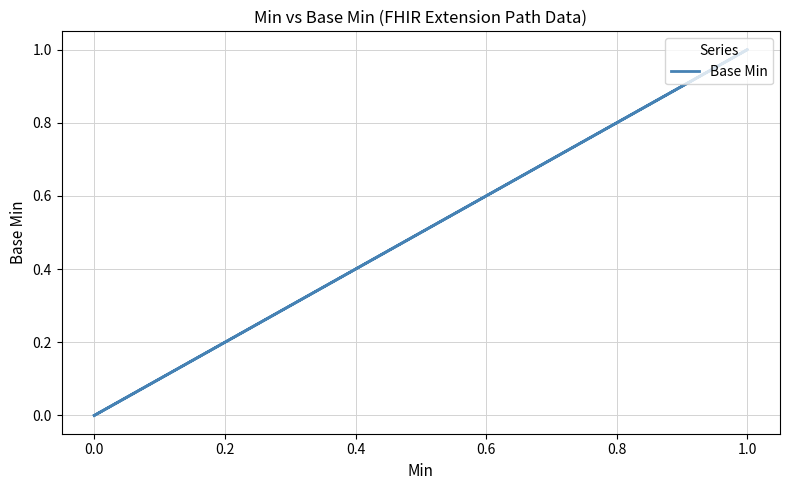

Count the values in the range 0 to 1.

5